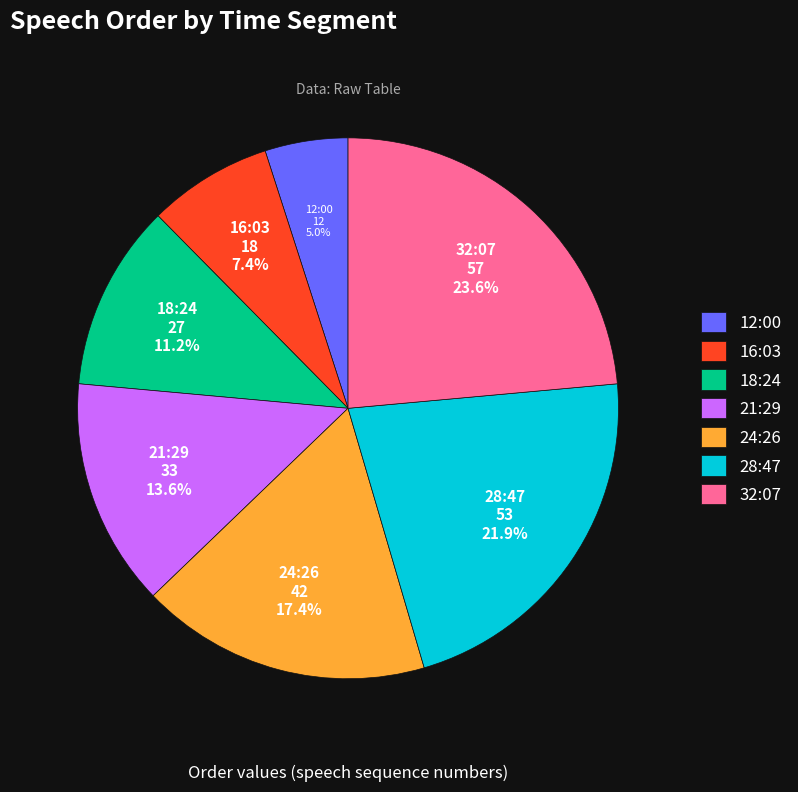

Which category has the smallest portion of the pie?

12:00